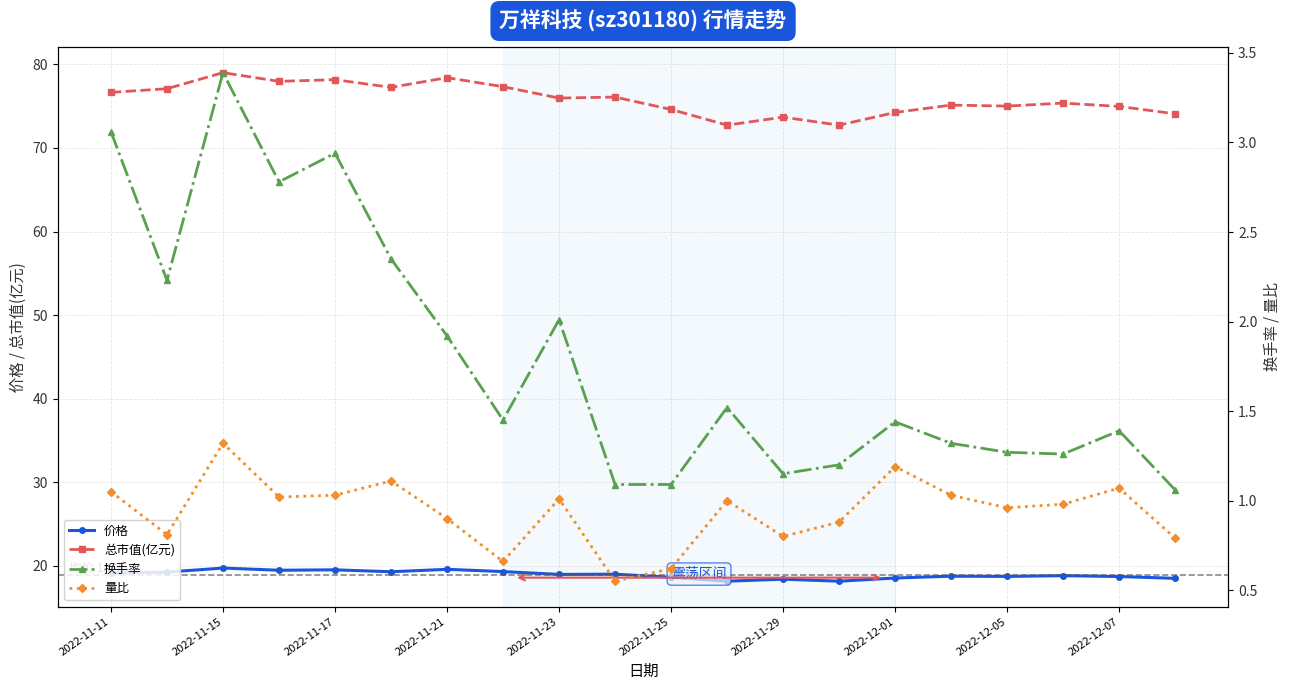

How many interior local peaks does the 量比 series have?

6